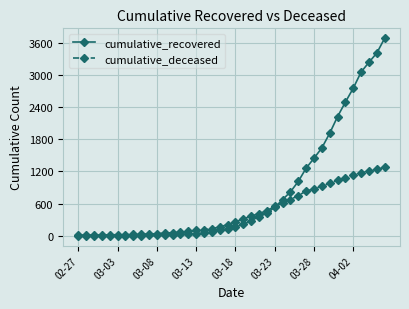

List the series in order of their overall mean, lowest first.

cumulative_deceased, cumulative_recovered